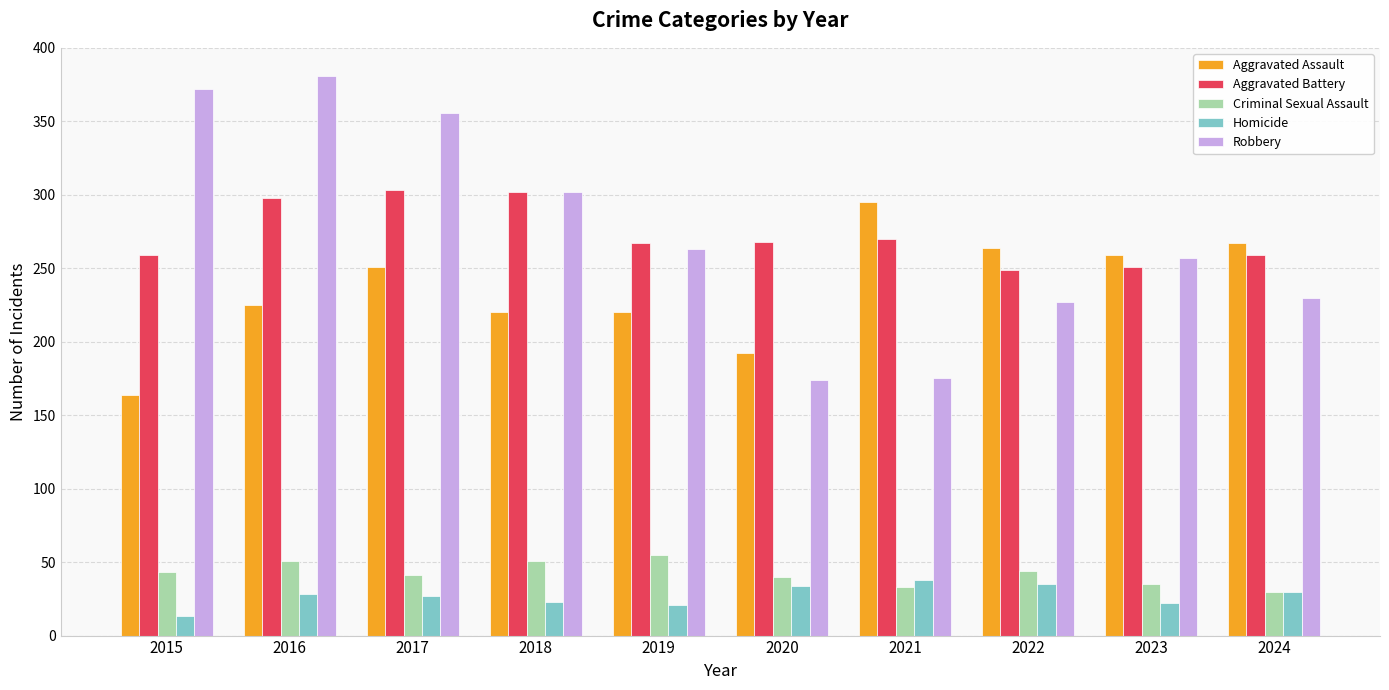

How many bars are there in total?

50